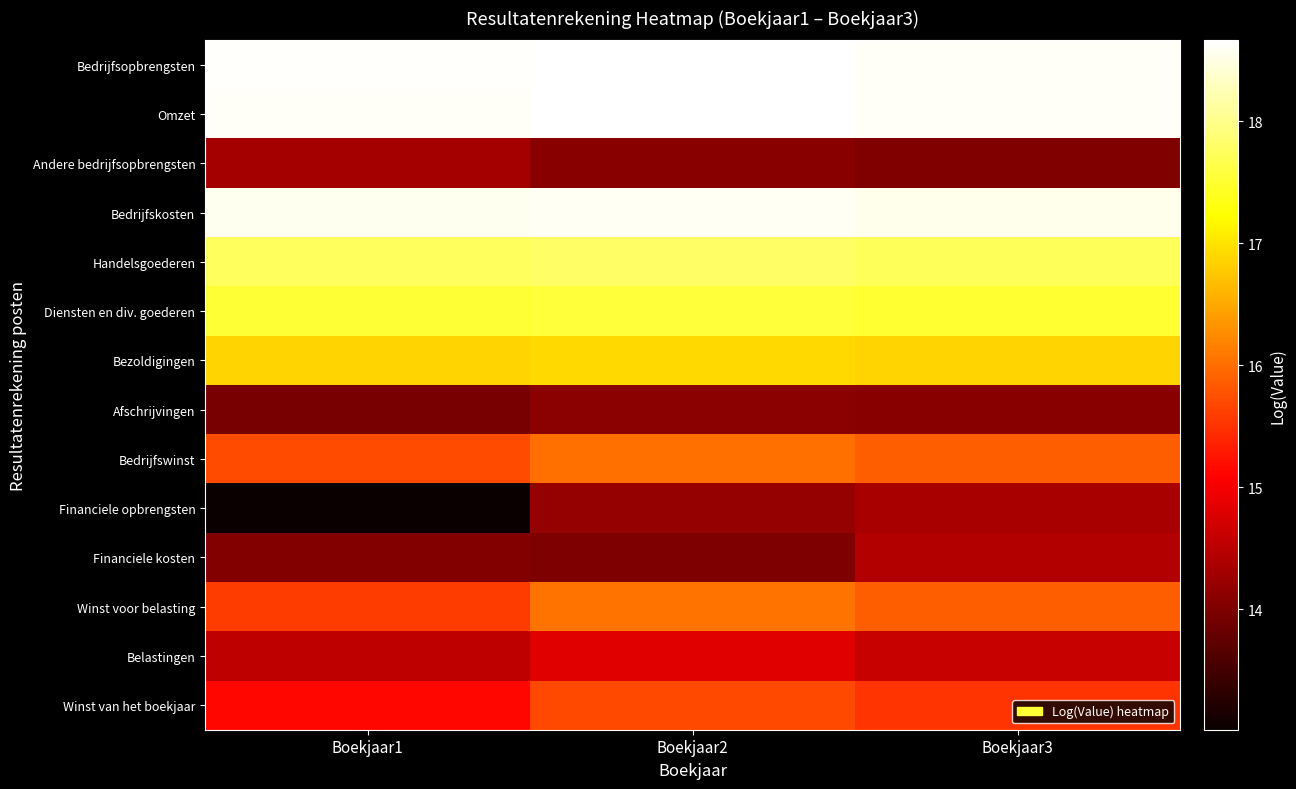

Which label corresponds to the smallest value in the chart?

Boekjaar1